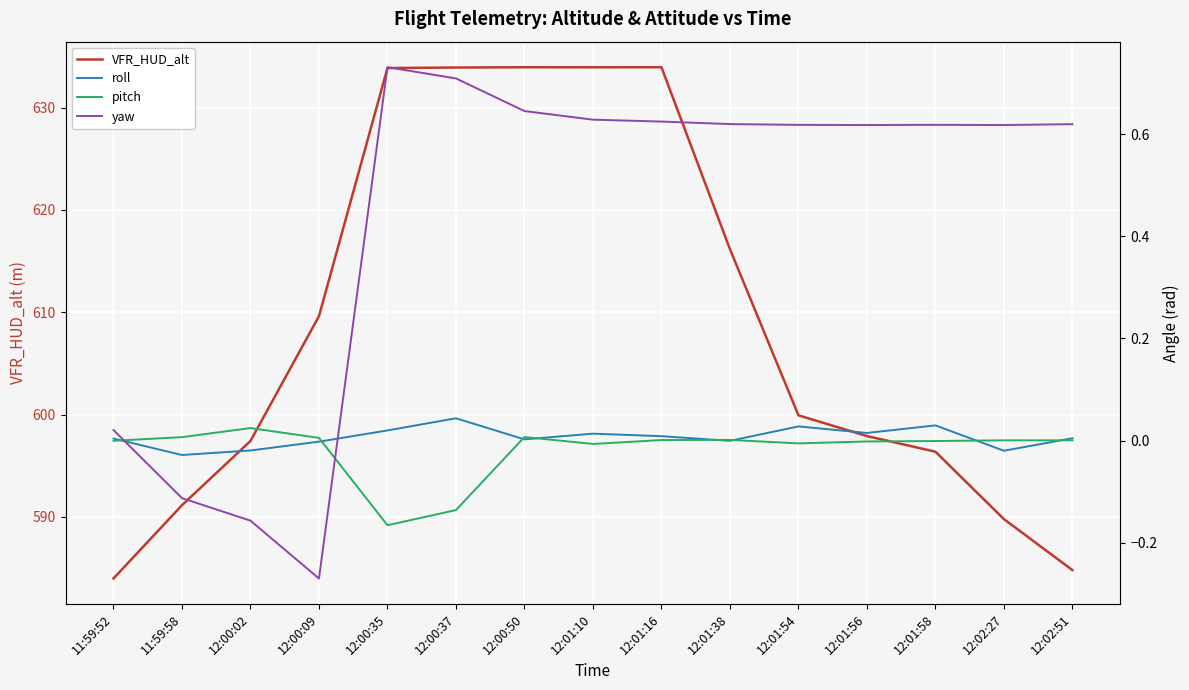

What is the minimum value for VFR_HUD_alt?

584.0